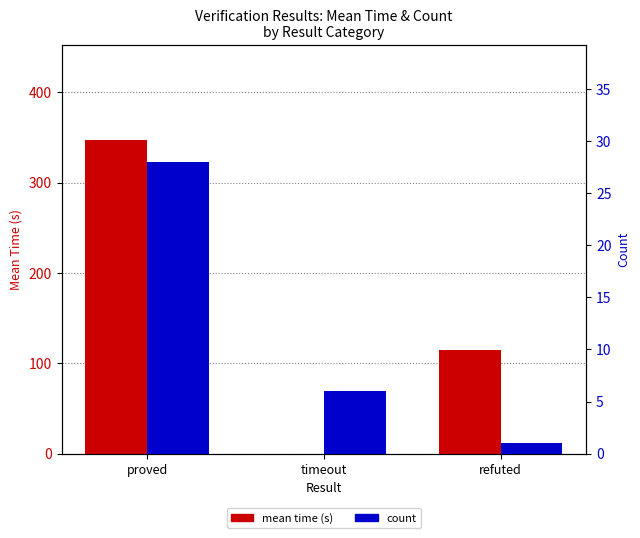

How many data points in mean time (s) are less than 114?

1